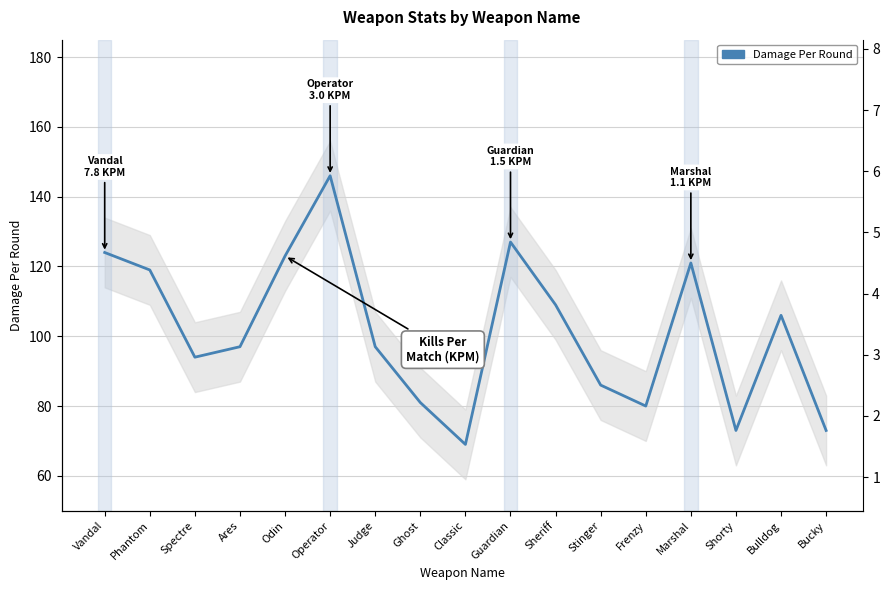

Rank the categories by value from lowest to highest.

Classic, Shorty, Bucky, Frenzy, Ghost, Stinger, Spectre, Ares, Judge, Bulldog, Sheriff, Phantom, Marshal, Odin, Vandal, Guardian, Operator